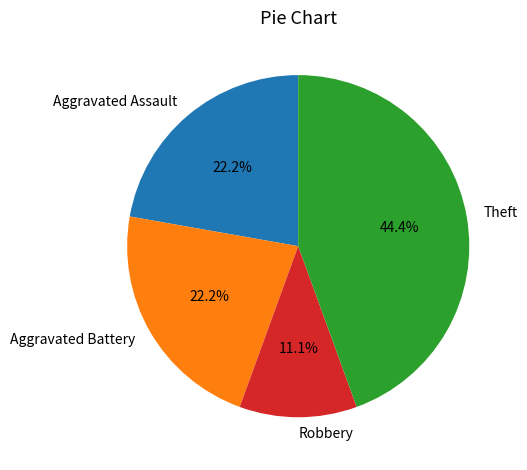

The Aggravated Battery slice represents 22% of the pie. True or false?

True